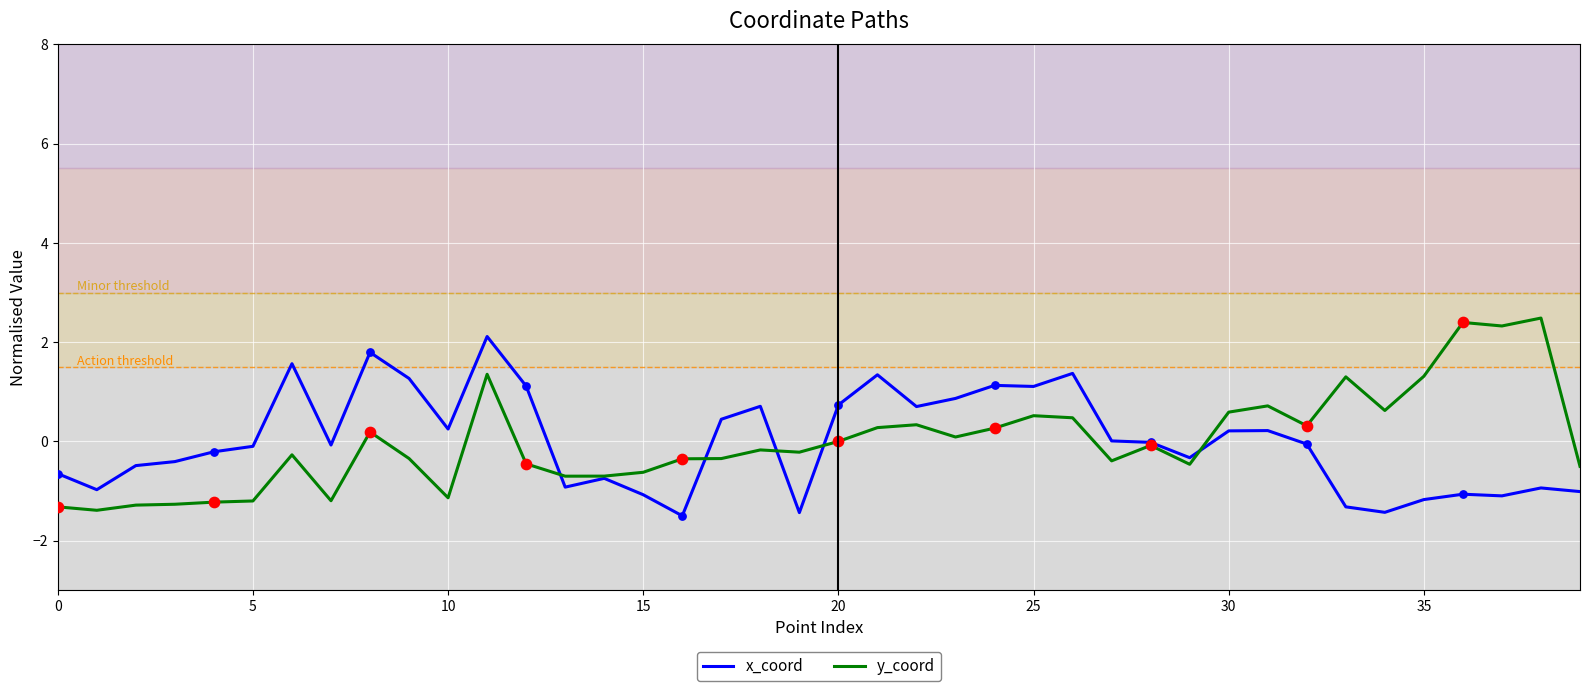

What are all the series names shown in the legend?

x_coord, y_coord